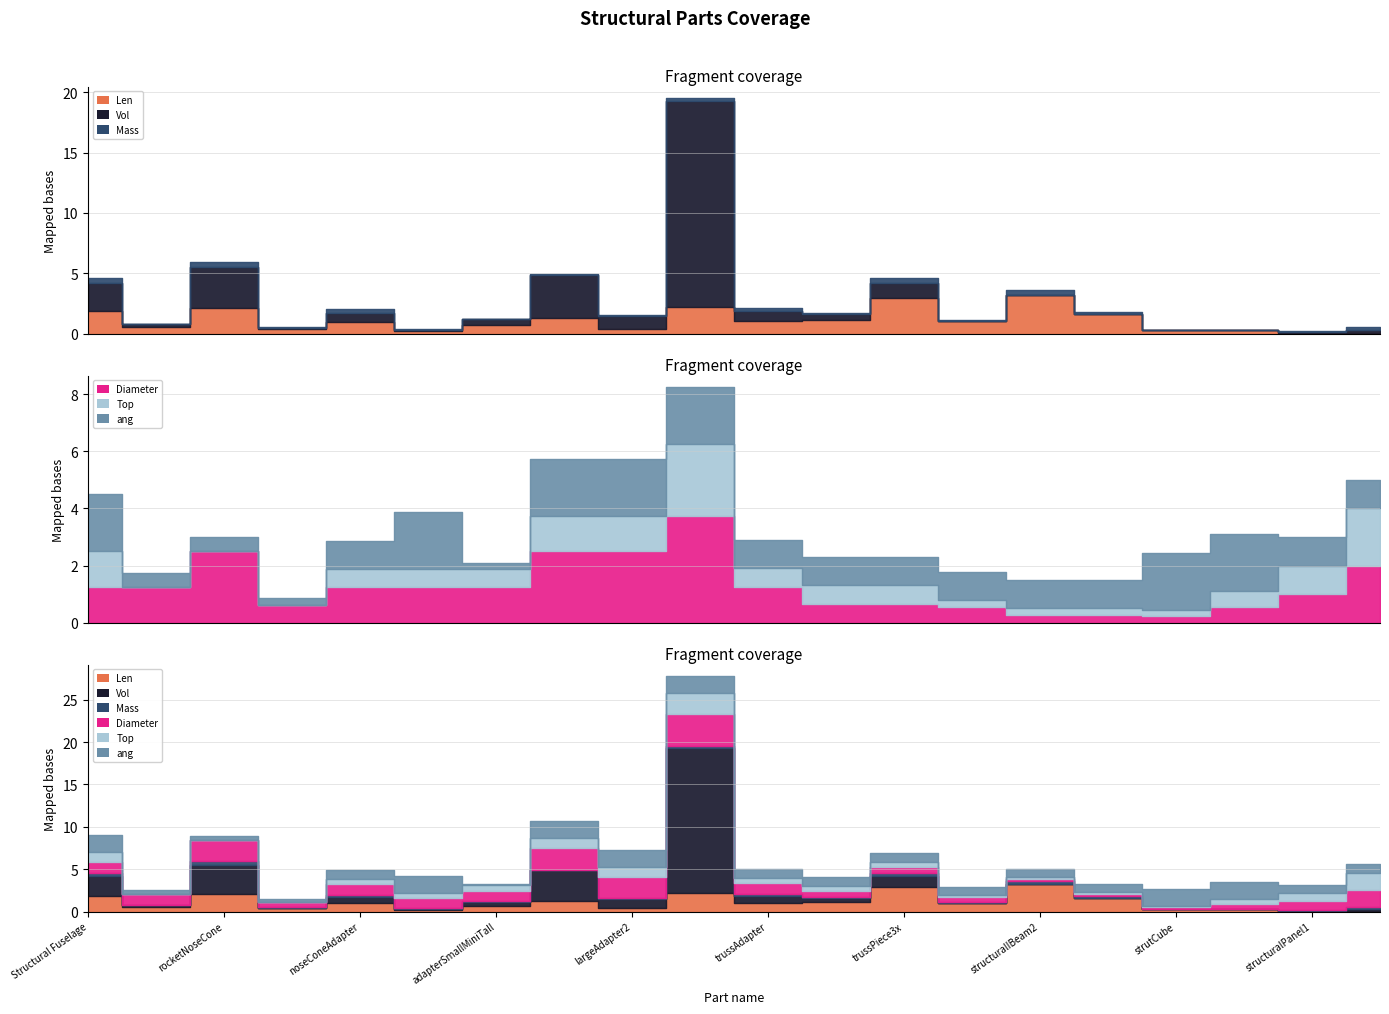

What is the maximum value for ang?

2.0